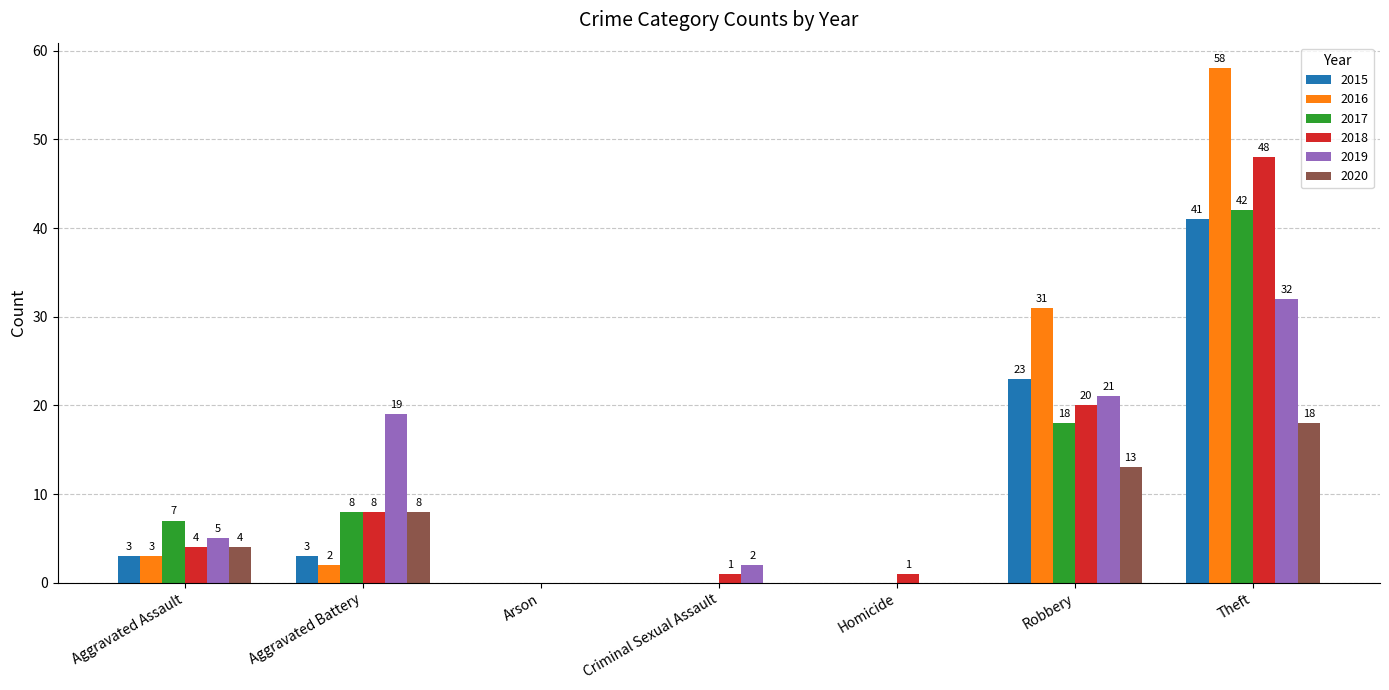

Which category has the highest value across all series?

Theft